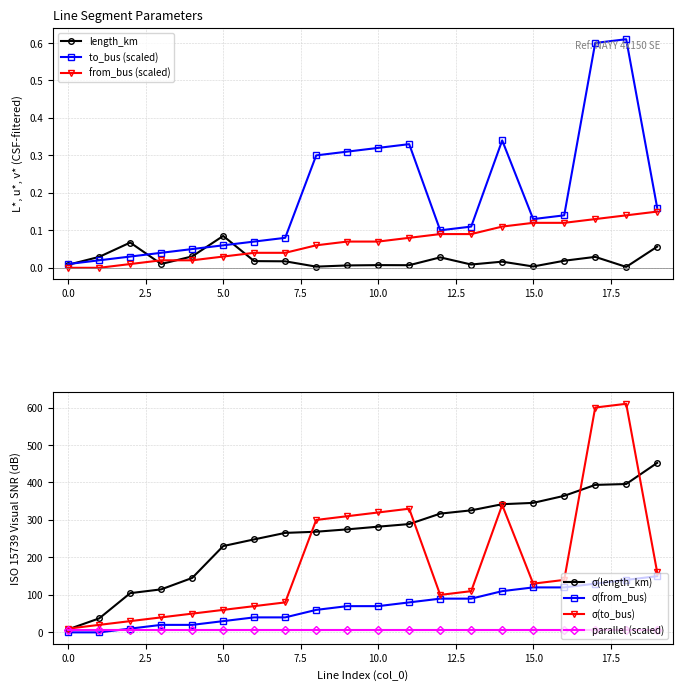

Which has a higher value, 15 or 7?

7